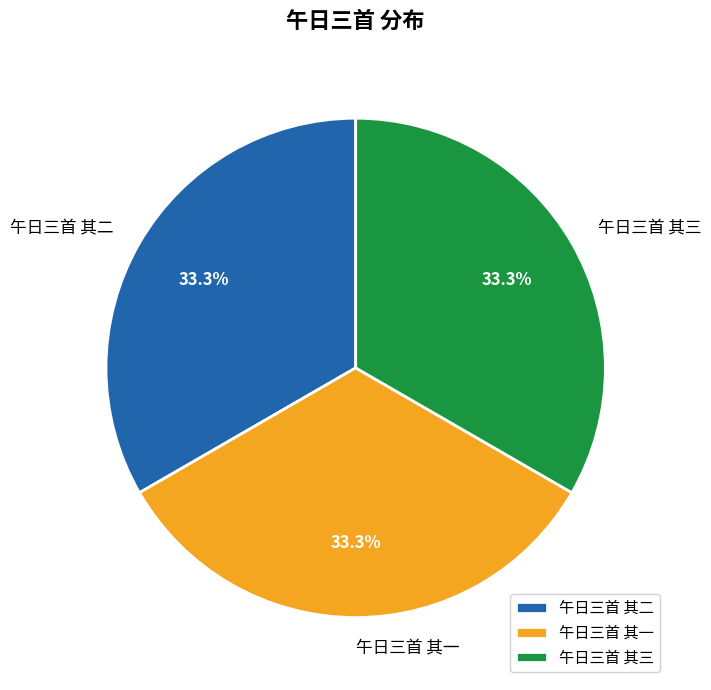

What is the ratio of the value at 午日三首 其二 to the value at 午日三首 其一?

1.0